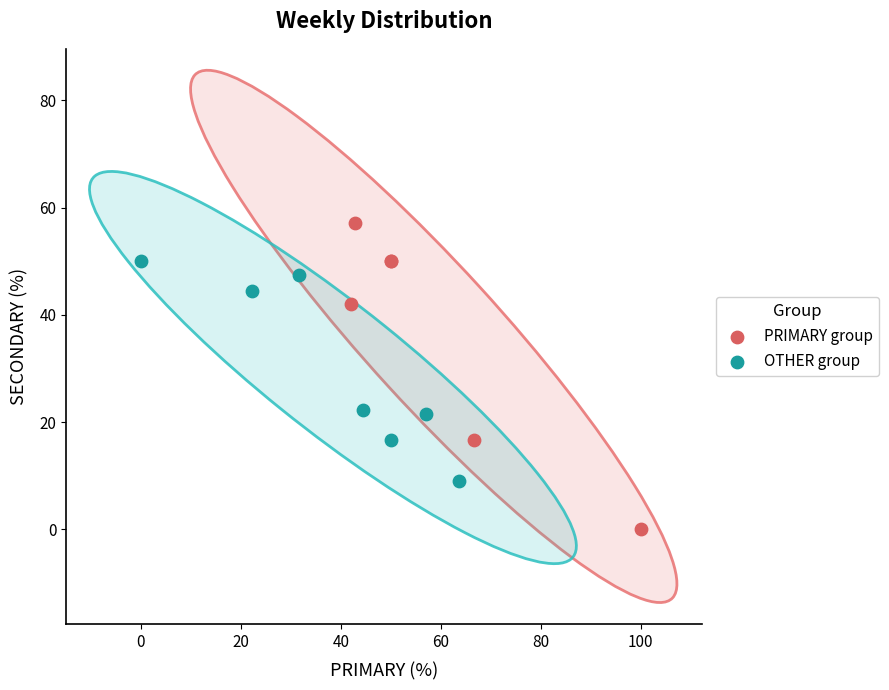

Which series has the largest Y range (max minus min)?

PRIMARY group